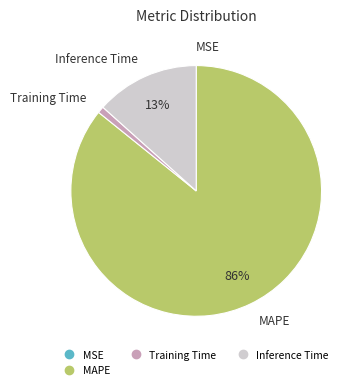

To the nearest percent, what is the difference between the largest and smallest slice percentages?

86%